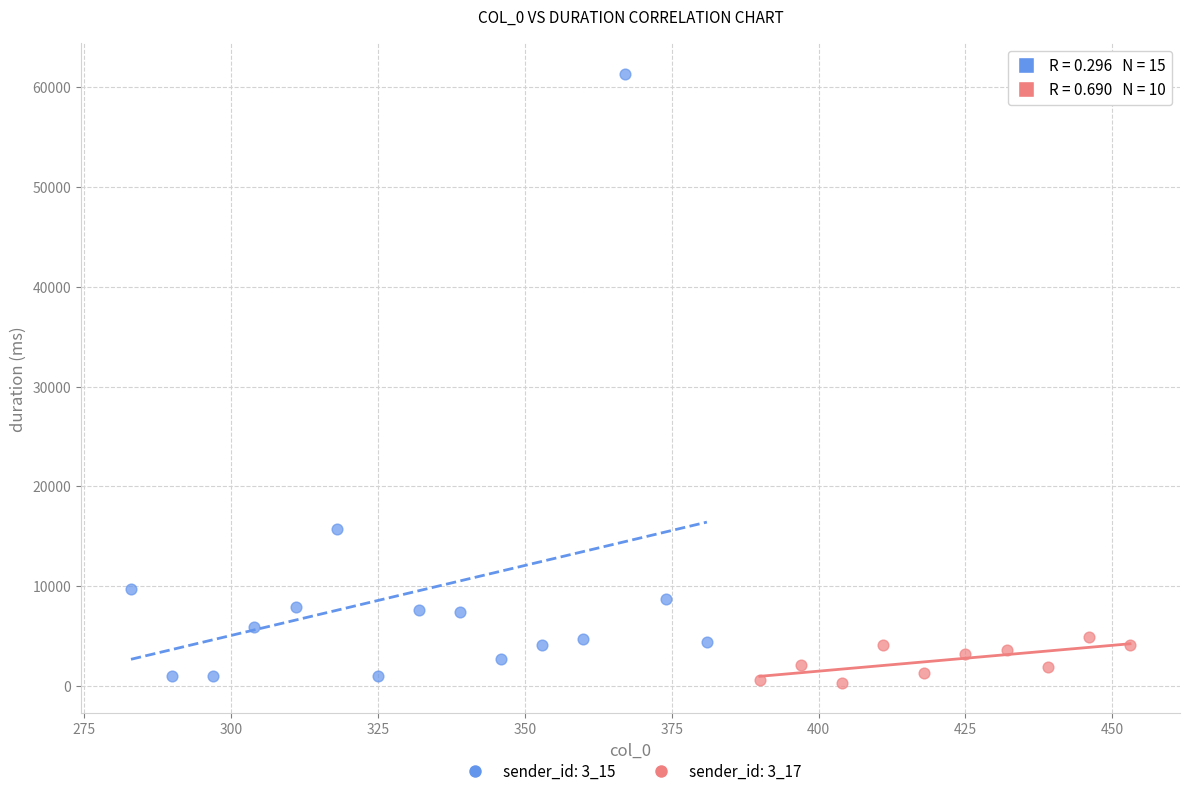

What are all the series names shown in the legend?

sender_id: 3_15, sender_id: 3_17